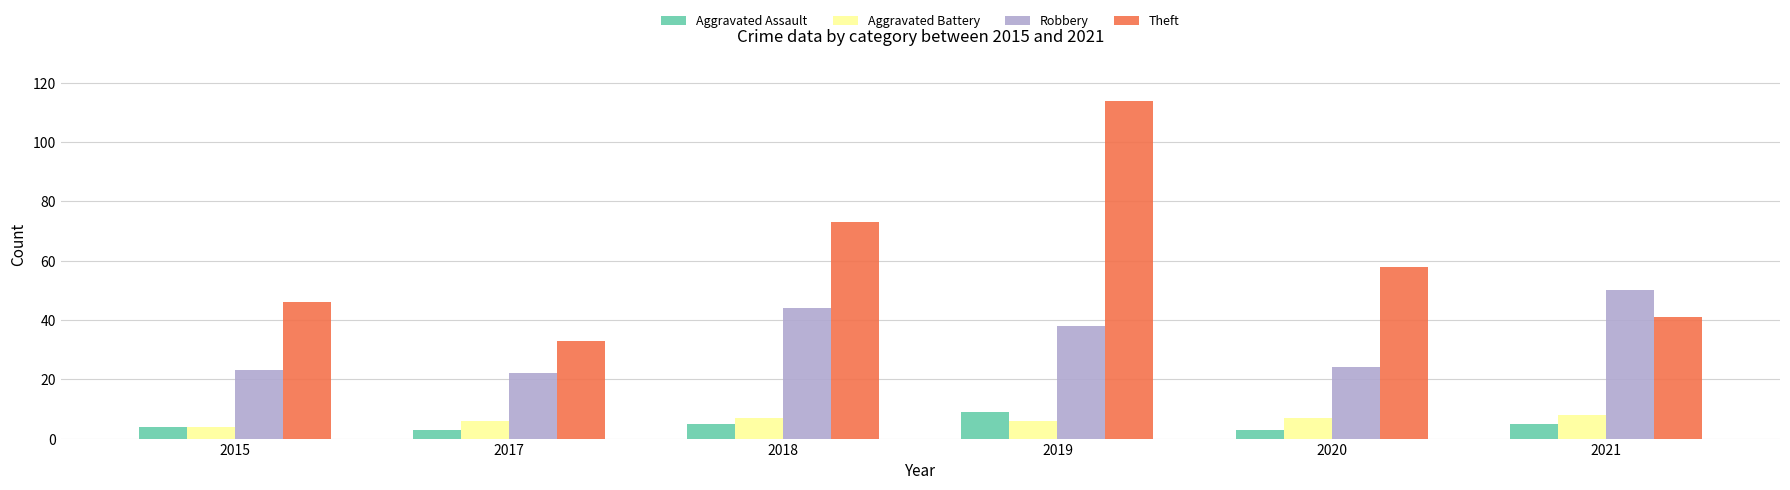

How many bars are there in total?

24